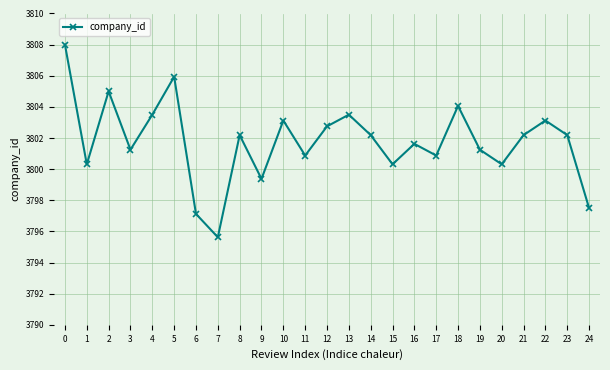

What is the approximate value at 6?

3797.1